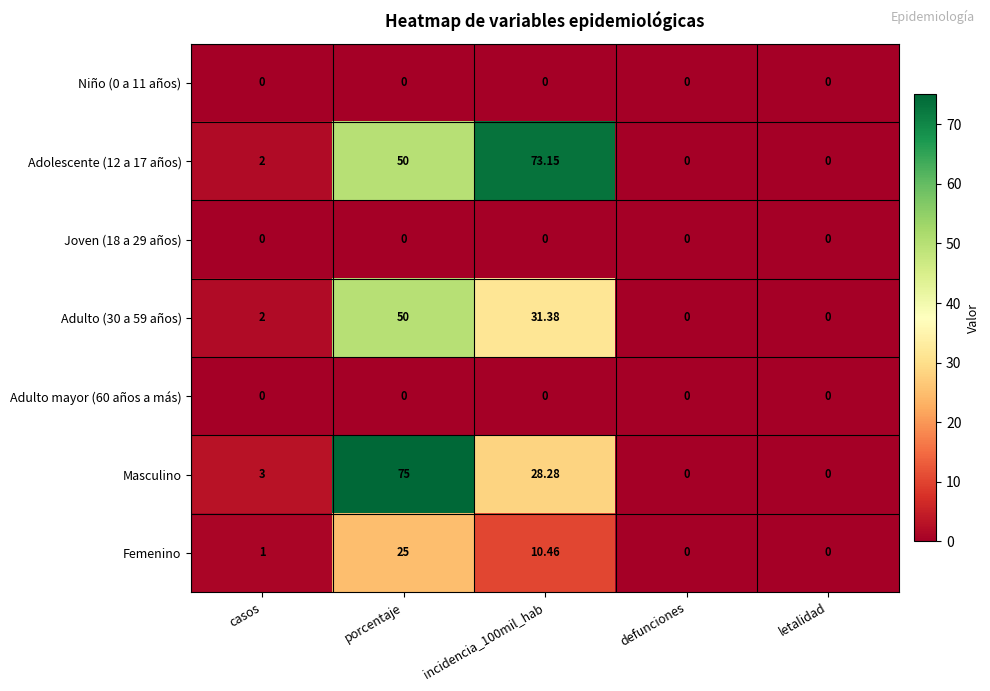

Where is Adolescente (12 a 17 años) nearest to the value 36?

porcentaje